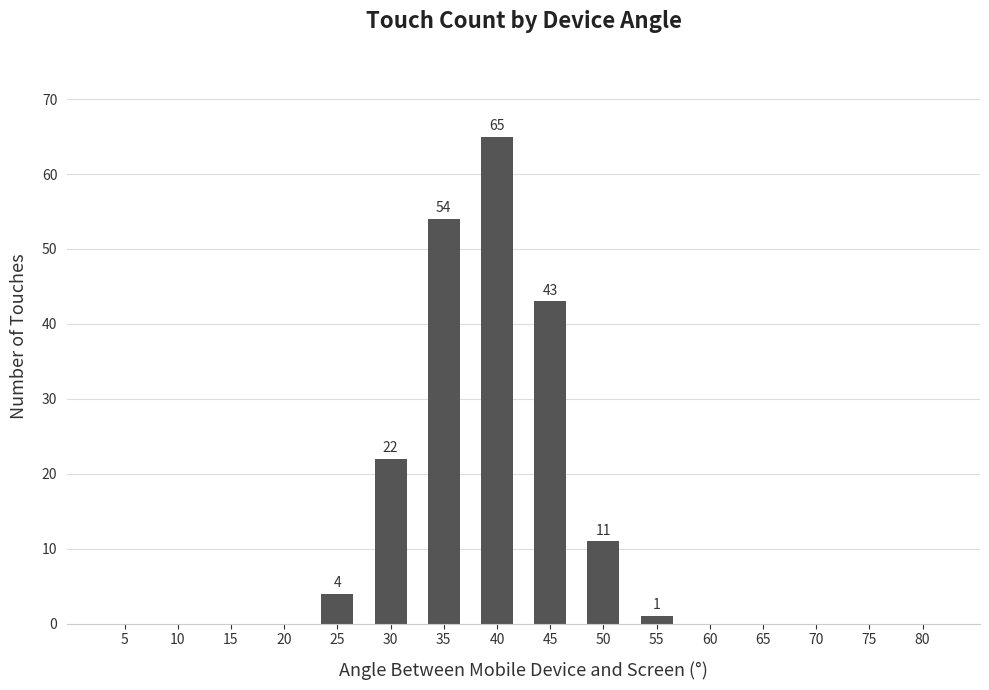

How many data points does each series have?

16